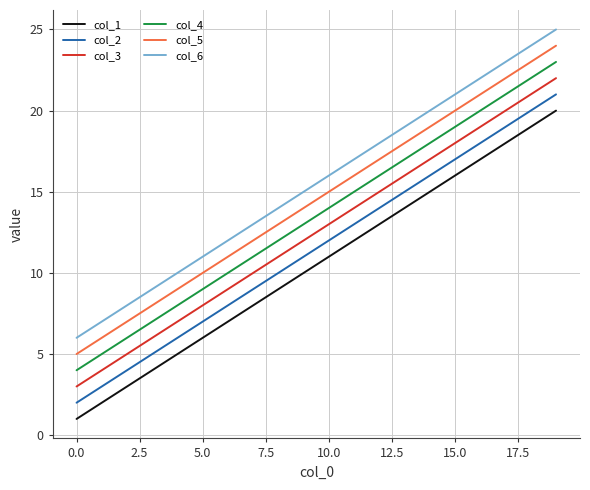

What is the difference between the second highest and minimum values in the col_5 series?

18